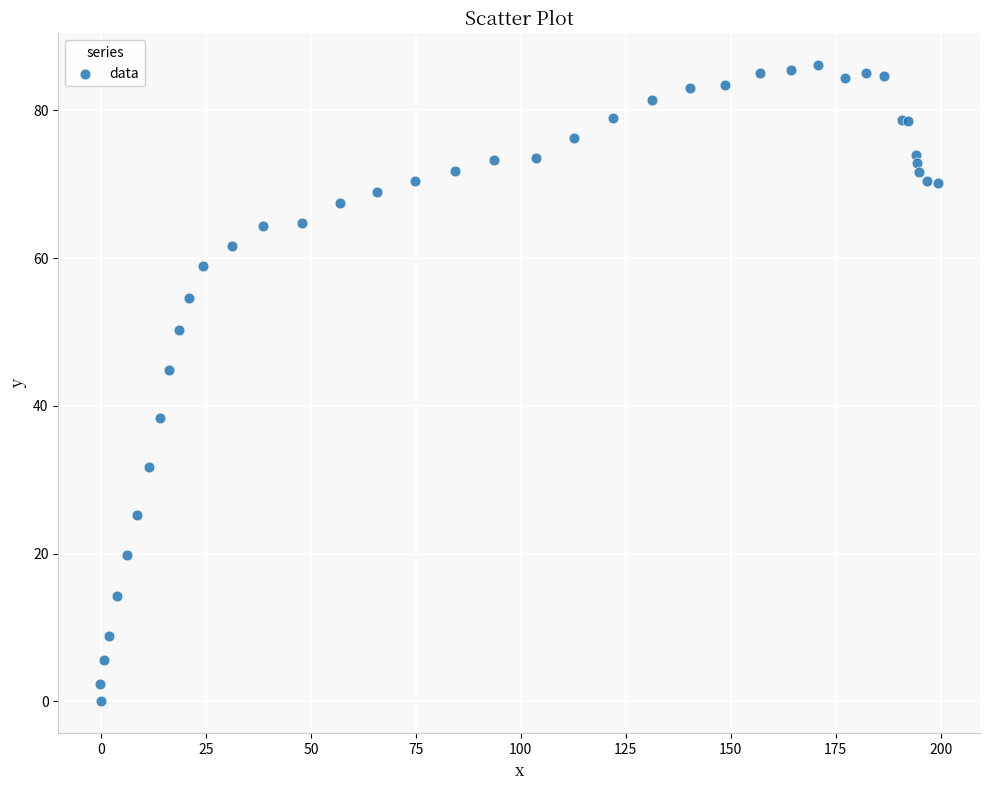

What Y value in the scatter plot is closest to 43?

44.8